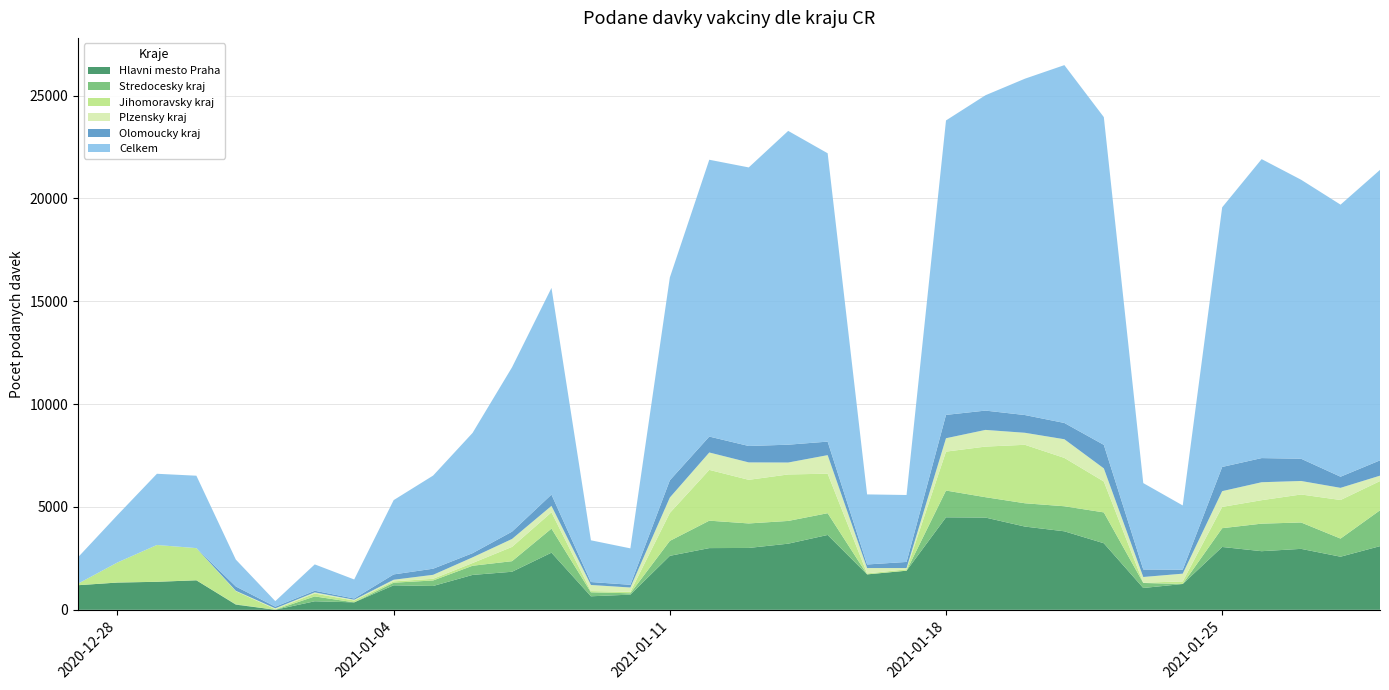

Reading left to right, extract all data points from this chart.

Hlavni mesto Praha: 1196	1326	1362	1436	252	3	416	363	1192	1159	1697	1851	2779	658	739	2625	3001	3009	3216	3640	1723	1902	4498	4486	4048	3818	3237	1062	1256	3056	2851	2964	2583	3096
Stredocesky kraj: 2	0	3	0	18	1	236	0	127	268	446	514	1170	194	65	727	1334	1191	1106	1058	0	1	1302	990	1133	1218	1500	244	0	913	1339	1283	881	1743
Jihomoravsky kraj: 73	977	1788	1563	634	31	138	89	65	82	132	694	792	60	70	1359	2470	2121	2260	1922	50	68	1892	2461	2843	2351	1503	13	126	1035	1141	1361	1876	1421
Plzensky kraj: 0	0	0	2	20	38	58	38	78	193	276	386	313	296	211	748	845	847	580	901	258	60	651	811	584	907	637	277	376	766	873	657	591	263
Olomoucky kraj: 1	0	0	0	211	79	79	61	260	297	203	356	549	144	132	838	774	798	867	658	174	297	1135	939	863	792	1144	365	194	1177	1174	1081	541	744
Celkem: 1283	2305	3462	3520	1307	270	1282	925	3612	4528	5848	7991	10049	2028	1771	9860	13460	13545	15258	14020	3407	3255	14317	15333	16354	17399	15936	4201	3123	12625	14537	13566	13229	14124